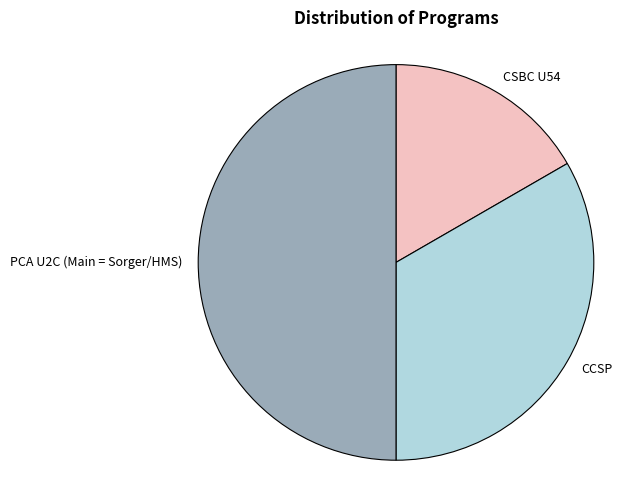

Does CCSP represent more than half of the total?

No